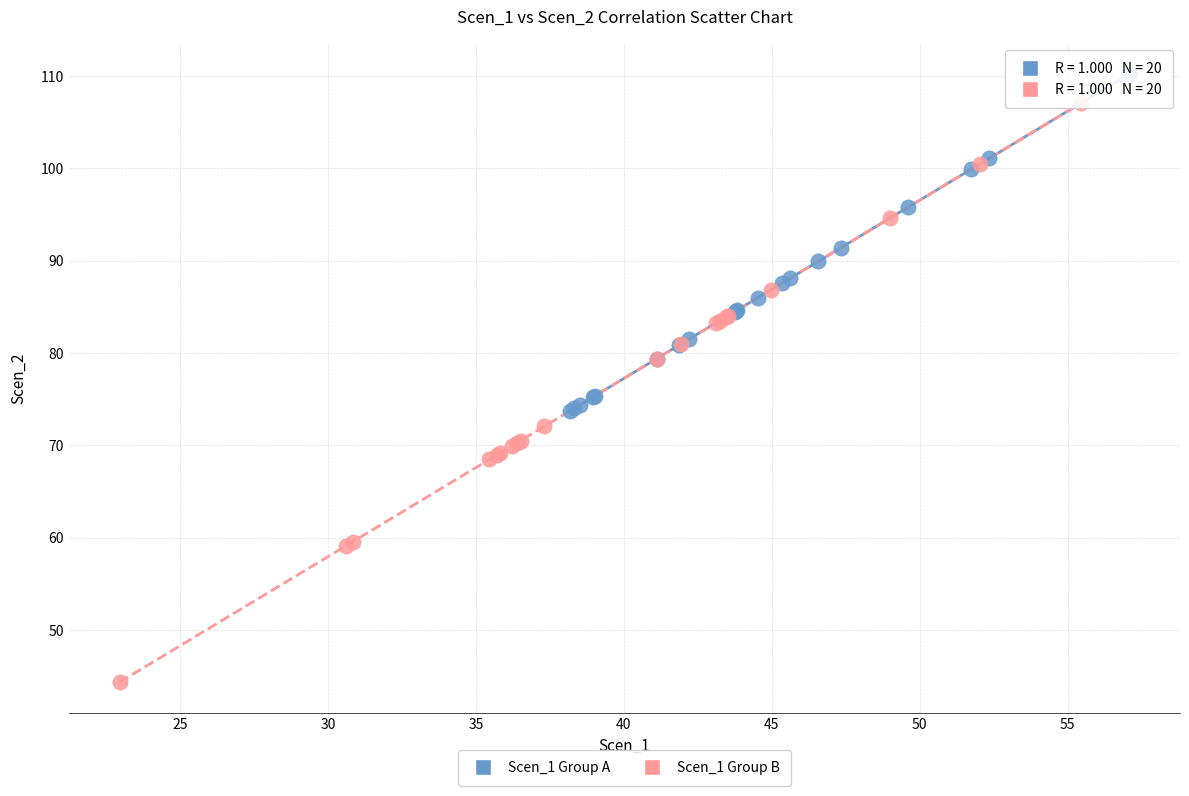

Which series reaches the minimum Y coordinate?

Scen_1 Group B